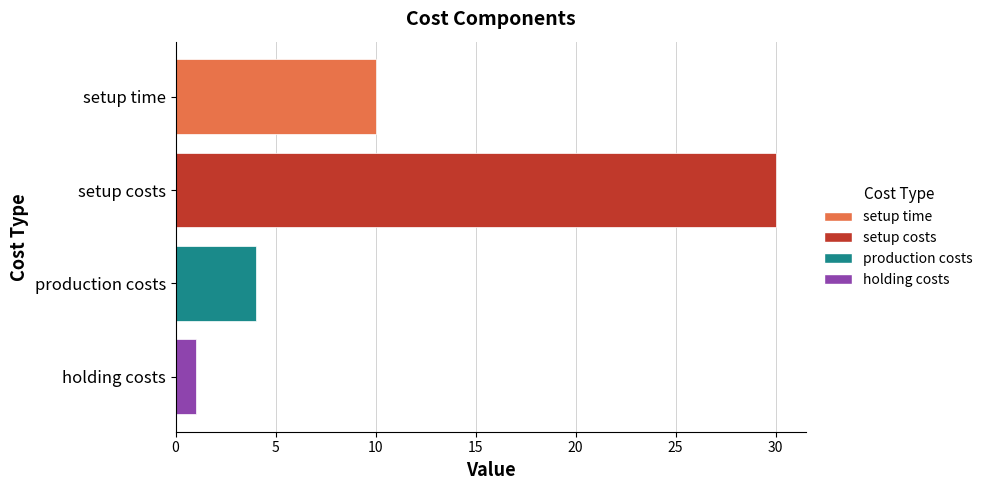

What is the difference between the second highest and second lowest values?

6